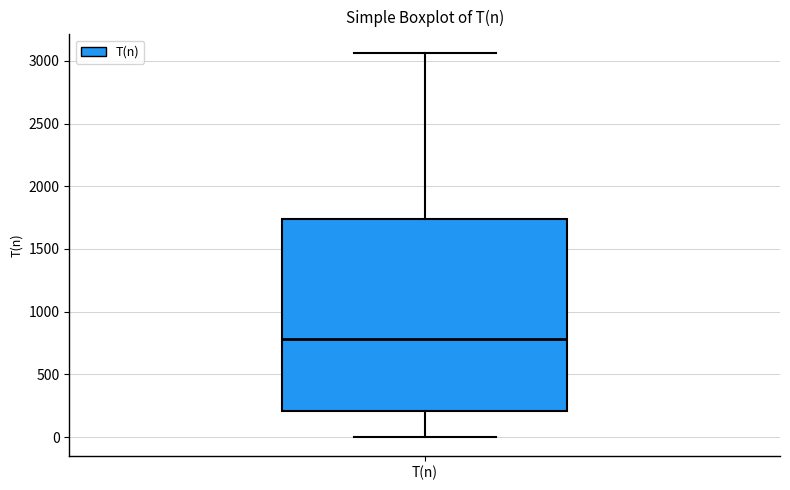

Read this box plot against the y-axis: the position of the median line, the range covered by the box, and the ends of both whiskers. The values are not printed on the chart, so give them approximately, as read against the axis.

median 800, box 200 to 1750, whiskers 0 to 3050